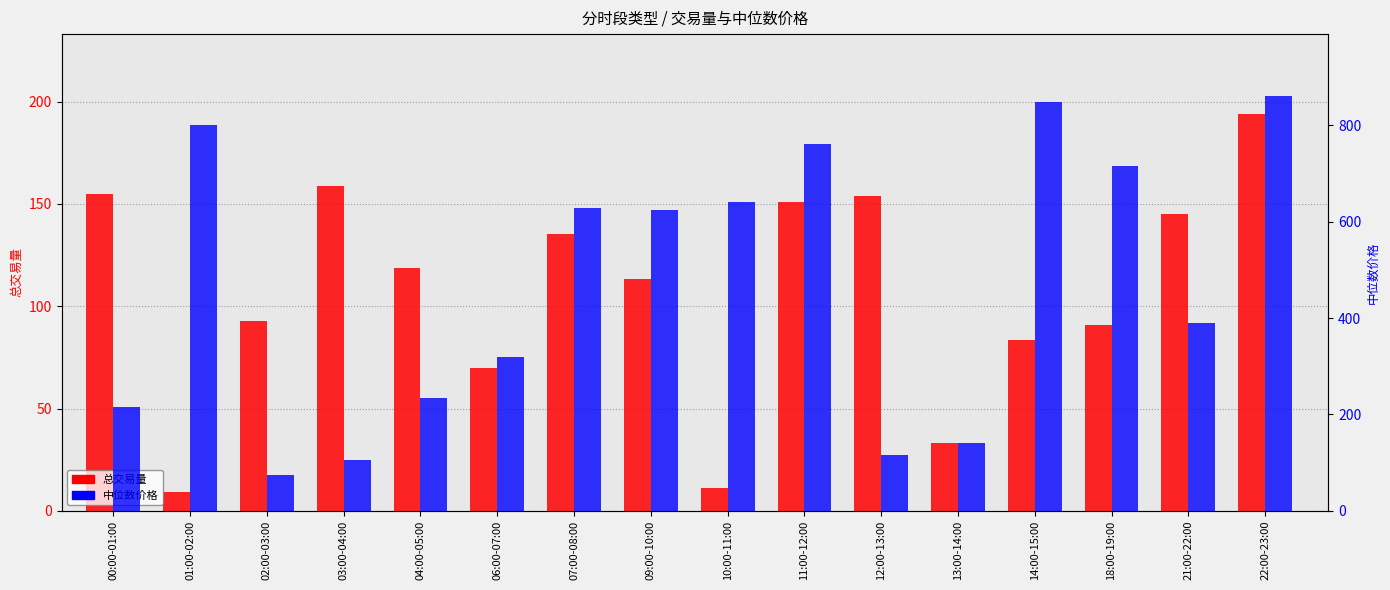

At which category is the sum across all series the highest?

22:00-23:00